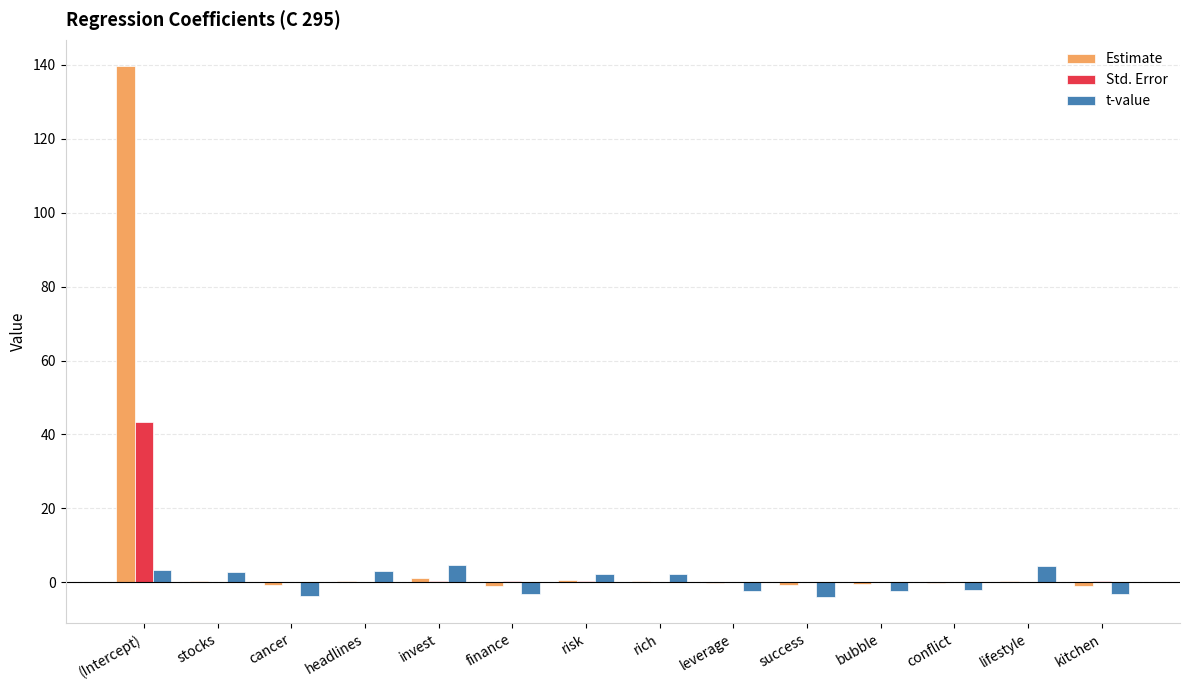

What is the greatest value displayed?

139.6